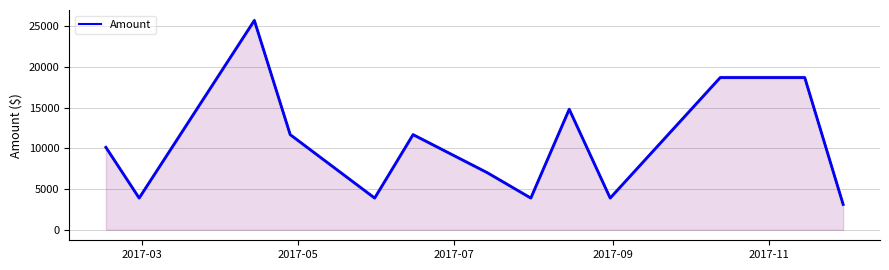

What is the maximum value shown in the chart?

25740